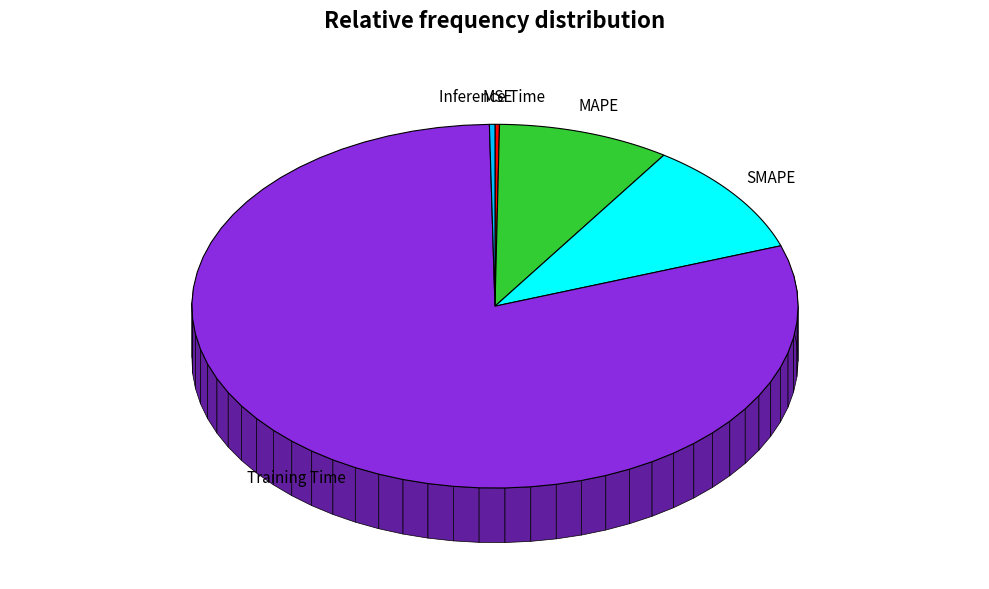

True or false: MAPE accounts for 9% of the total.

True